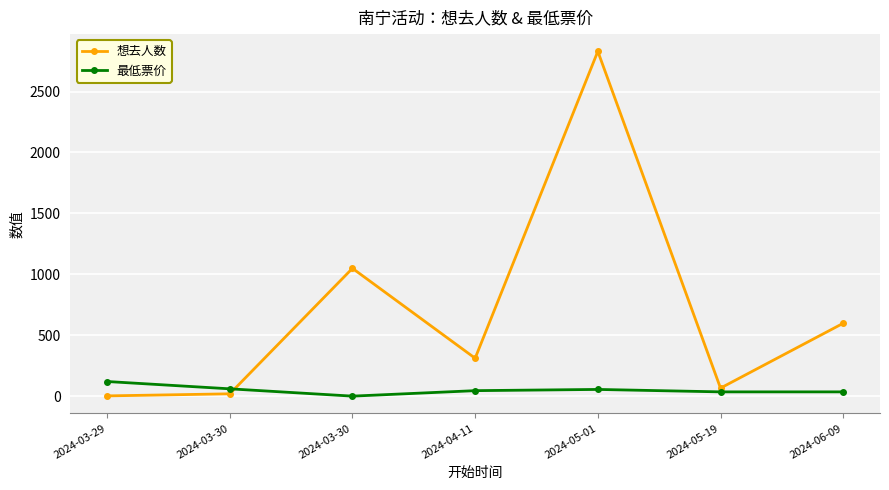

What is the value of the 想去人数 point at the 7th from the left?

598